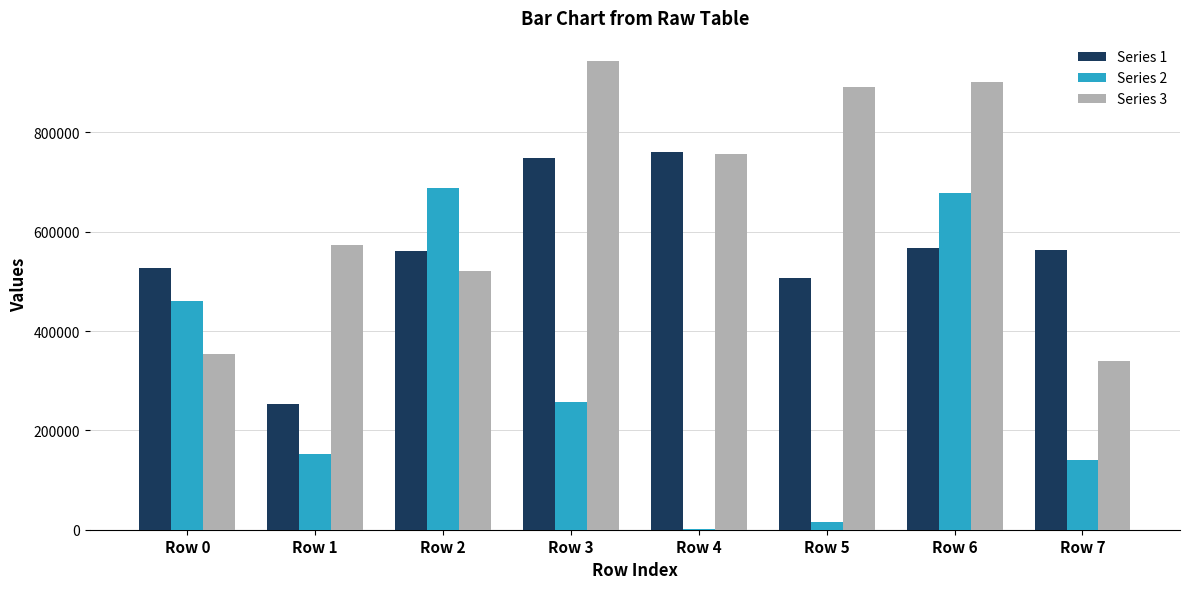

True or false: Series 3 has a value of 353665 at Row 0.

True